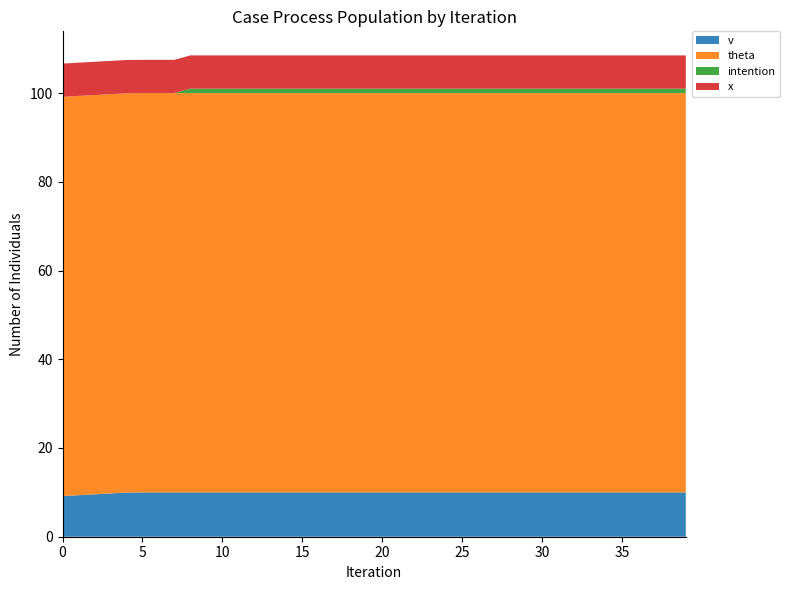

Reading left to right, transcribe all the data shown in this chart.

v: 0=9.2	1=9.4	2=9.6	3=9.8	4=10.0	5=10.0	6=10.0	7=10.0	8=10.0	9=10.0	10=10.0	11=10.0	12=10.0	13=10.0	14=10.0	15=10.0	16=10.0	17=10.0	18=10.0	19=10.0	20=10.0	21=10.0	22=10.0	23=10.0	24=10.0	25=10.0	26=10.0	27=10.0	28=10.0	29=10.0	30=10.0	31=10.0	32=10.0	33=10.0	34=10.0	35=10.0	36=10.0	37=10.0	38=10.0	39=10.0
theta: 0=90.0	1=90.0	2=90.0	3=90.0	4=90.0	5=90.0	6=90.0	7=90.0	8=90.0	9=90.0	10=90.0	11=90.0	12=90.0	13=90.0	14=90.0	15=90.0	16=90.0	17=90.0	18=90.0	19=90.0	20=90.0	21=90.0	22=90.0	23=90.0	24=90.0	25=90.0	26=90.0	27=90.0	28=90.0	29=90.0	30=90.0	31=90.0	32=90.0	33=90.0	34=90.0	35=90.0	36=90.0	37=90.0	38=90.0	39=90.0
intention: 0=0.0	1=0.0	2=0.0	3=0.0	4=0.0	5=0.0	6=0.0	7=0.0	8=1.0	9=1.0	10=1.0	11=1.0	12=1.0	13=1.0	14=1.0	15=1.0	16=1.0	17=1.0	18=1.0	19=1.0	20=1.0	21=1.0	22=1.0	23=1.0	24=1.0	25=1.0	26=1.0	27=1.0	28=1.0	29=1.0	30=1.0	31=1.0	32=1.0	33=1.0	34=1.0	35=1.0	36=1.0	37=1.0	38=1.0	39=1.0
x: 0=7.5	1=7.5	2=7.5	3=7.5	4=7.5	5=7.5	6=7.5	7=7.5	8=7.5	9=7.5	10=7.5	11=7.5	12=7.5	13=7.5	14=7.5	15=7.5	16=7.5	17=7.5	18=7.5	19=7.5	20=7.5	21=7.5	22=7.5	23=7.5	24=7.5	25=7.5	26=7.5	27=7.5	28=7.5	29=7.5	30=7.5	31=7.5	32=7.5	33=7.5	34=7.5	35=7.5	36=7.5	37=7.5	38=7.5	39=7.5